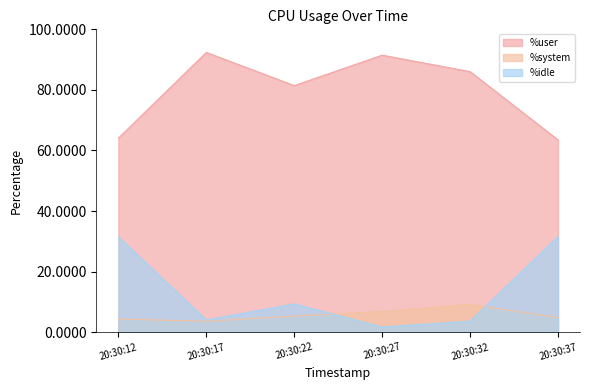

What is the average value of the %idle series?

13.6